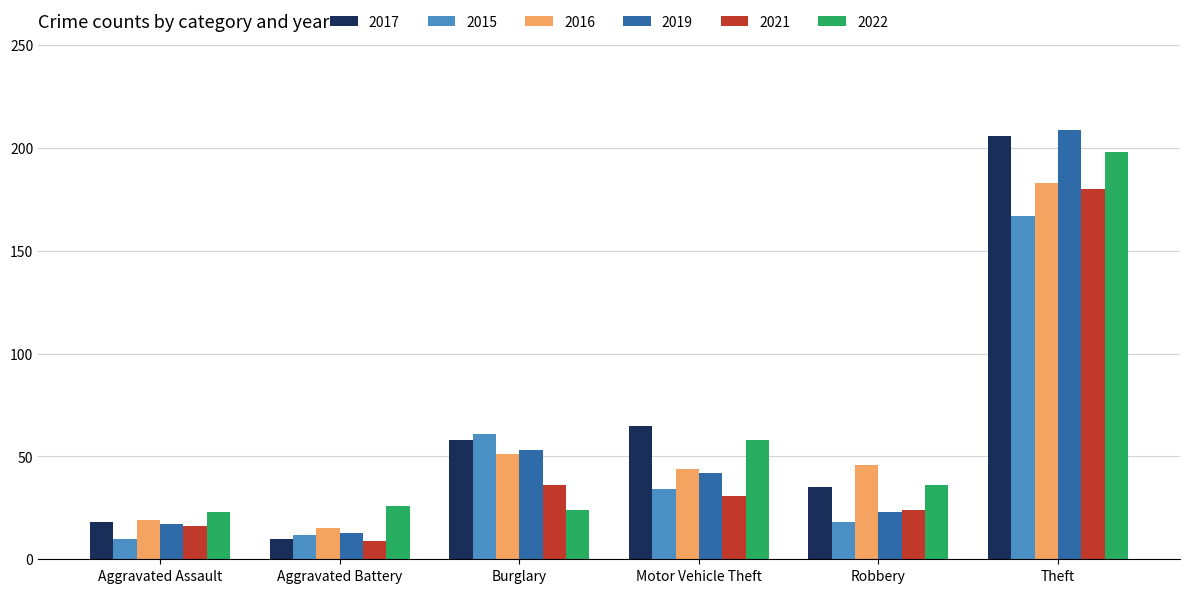

List the labels in order of 2017 value, largest first.

Theft, Motor Vehicle Theft, Burglary, Robbery, Aggravated Assault, Aggravated Battery